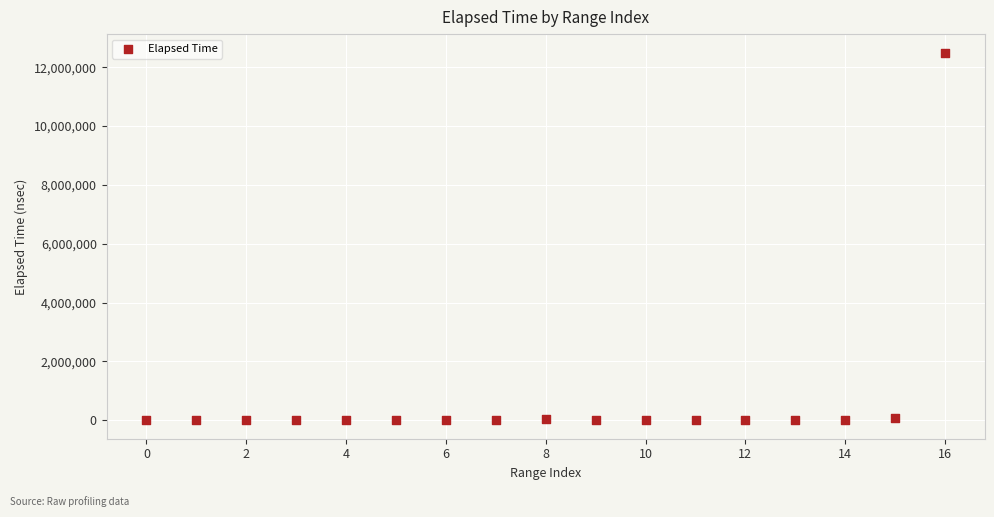

What is the range of Y values (max minus min)?

12499520